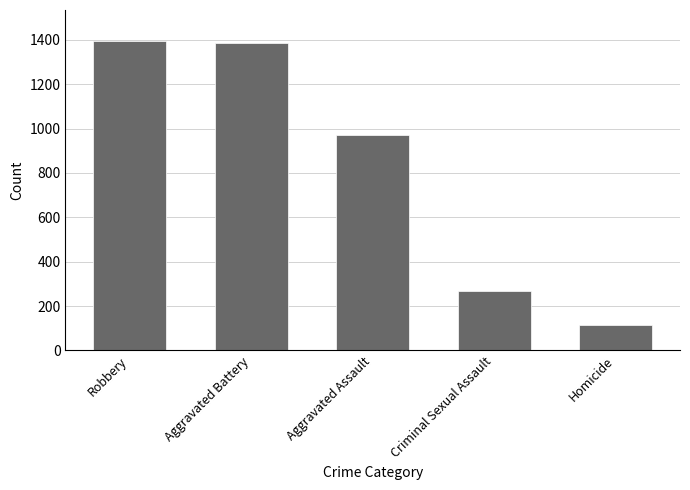

Is it true that the value at Aggravated Assault is 969?

True